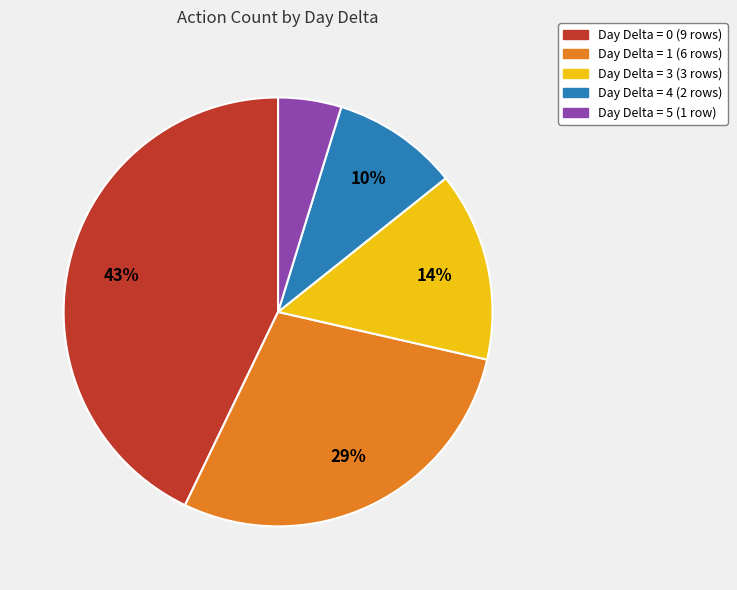

Does any single category account for the majority?

No